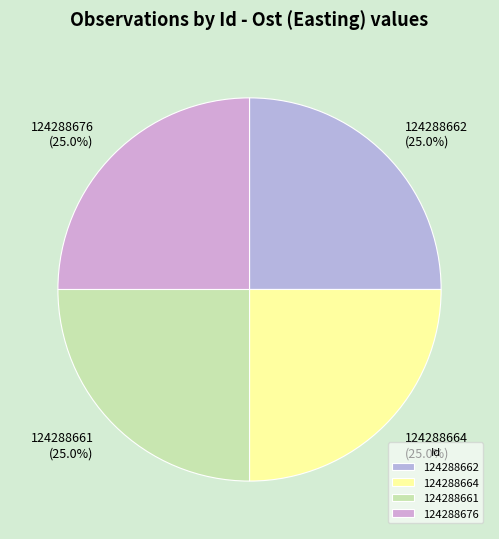

The 124288661 slice represents 39% of the pie. True or false?

False